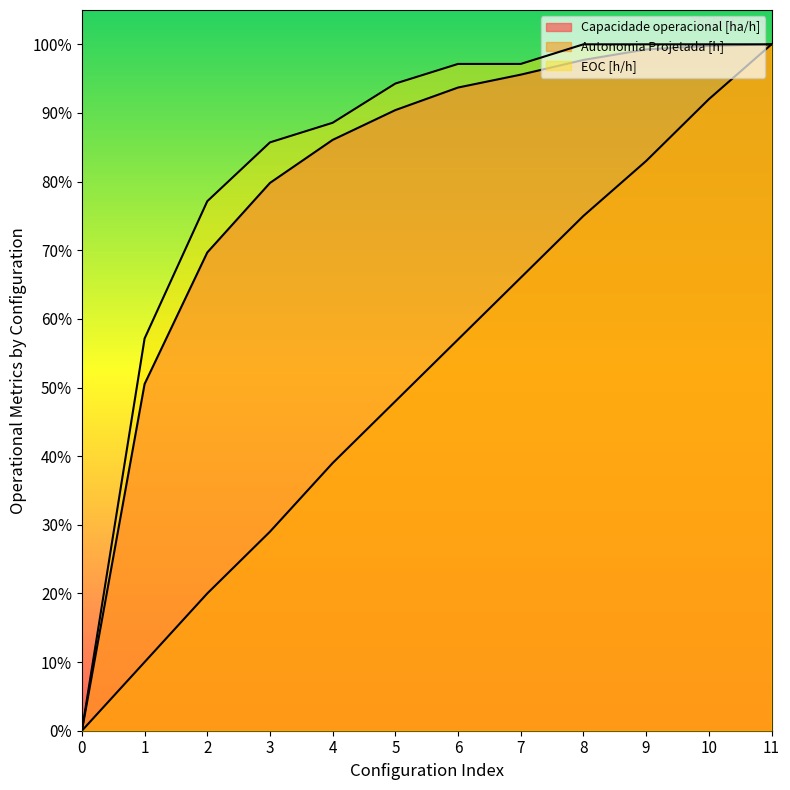

Which series changed the most between 2 and 3?

Capacidade operacional [ha/h]